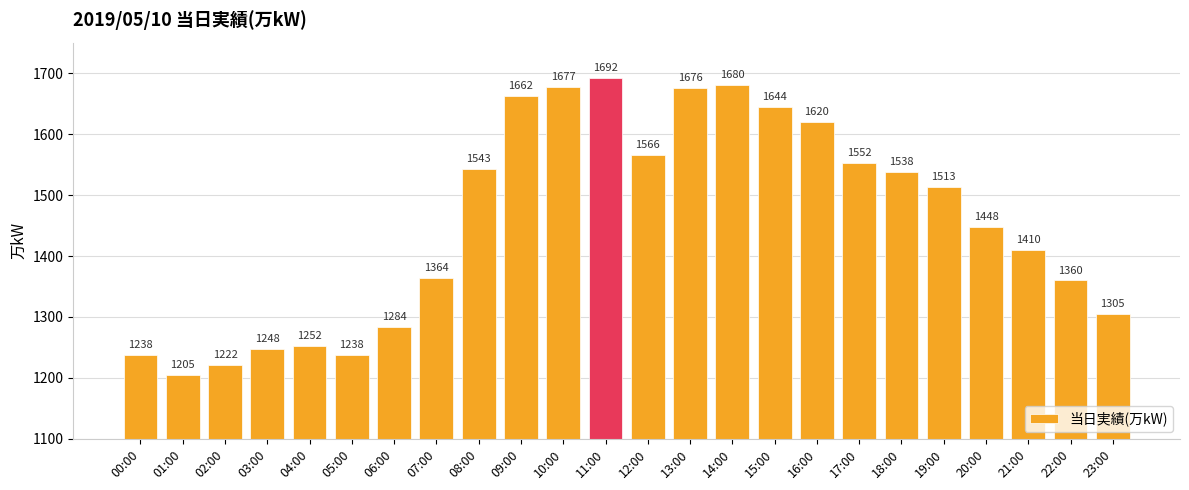

Reading left to right, list all the values displayed in this chart.

1238	1205	1222	1248	1252	1238	1284	1364	1543	1662	1677	1692	1566	1676	1680	1644	1620	1552	1538	1513	1448	1410	1360	1305